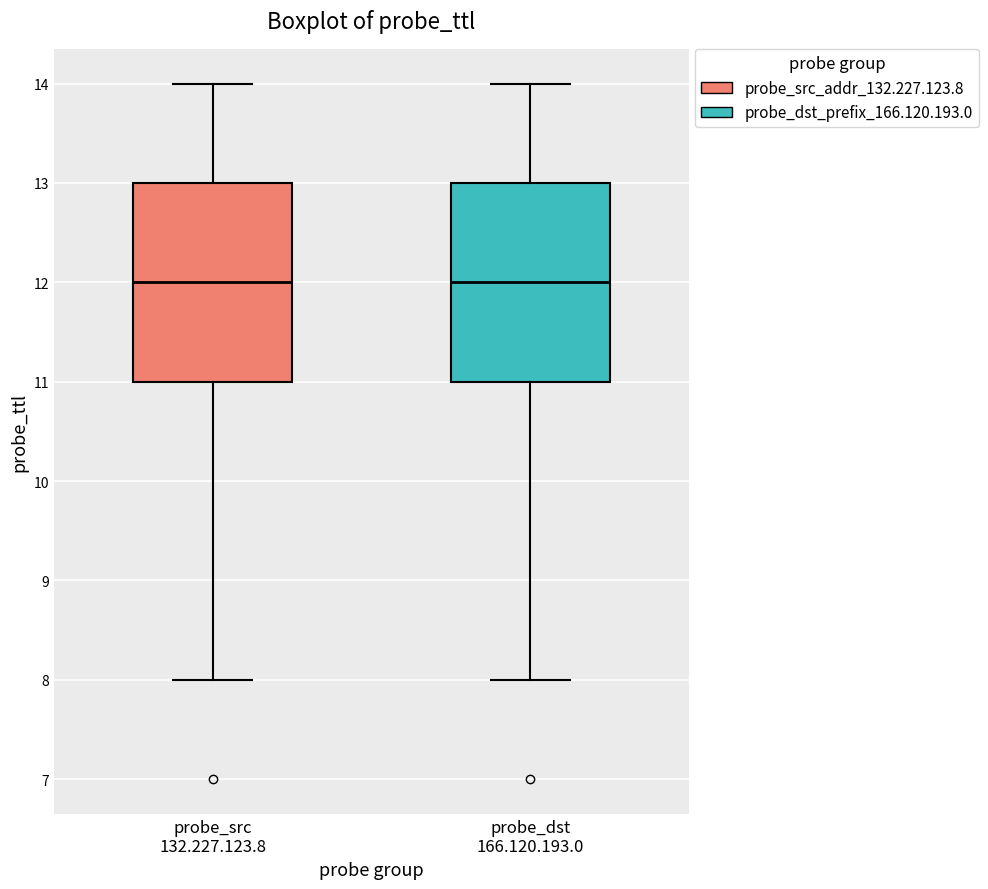

Reading left to right, transcribe this box plot: for each box, give where its median line is, the range the box spans, and where its two whiskers end, as read against the y-axis. The values are not printed on the chart, so give them approximately, as read against the axis.

probe_src 132.227.123.8: median 12, box 11 to 13, whiskers 8 to 14
probe_dst 166.120.193.0: median 12, box 11 to 13, whiskers 8 to 14